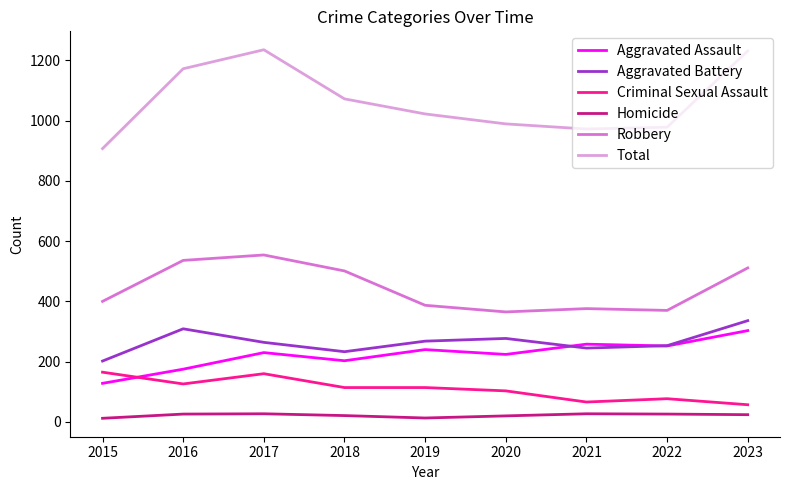

Rank the series at 2017 from highest to lowest value.

Total, Robbery, Aggravated Battery, Aggravated Assault, Criminal Sexual Assault, Homicide